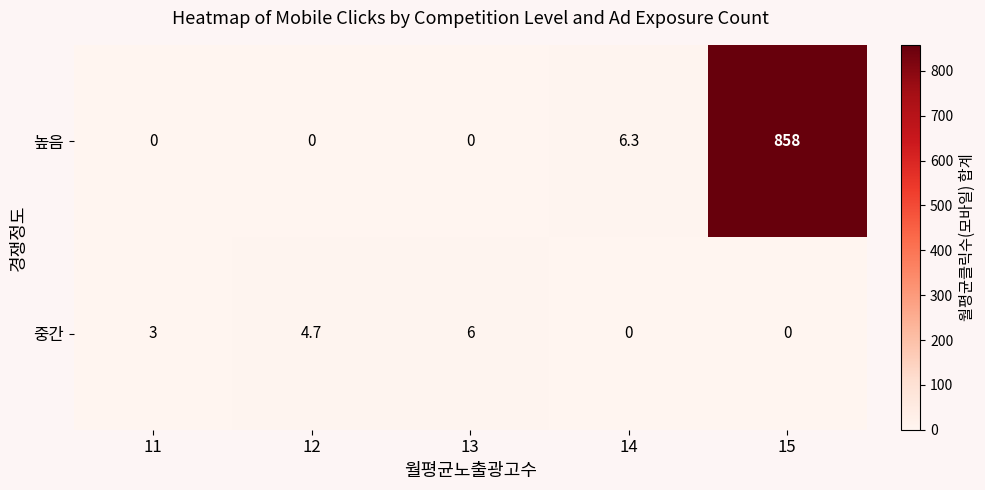

Which category has the highest value across all series?

15